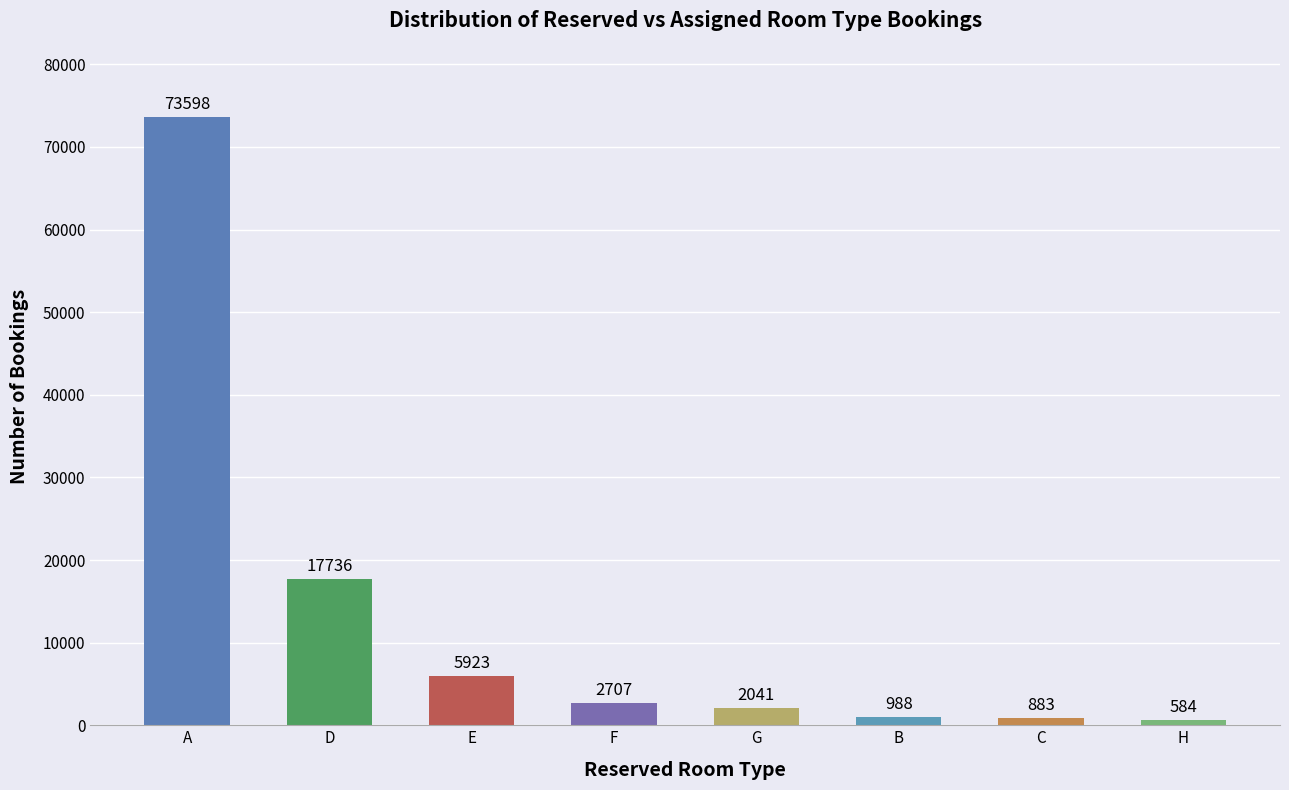

Between H and G, which is larger?

G